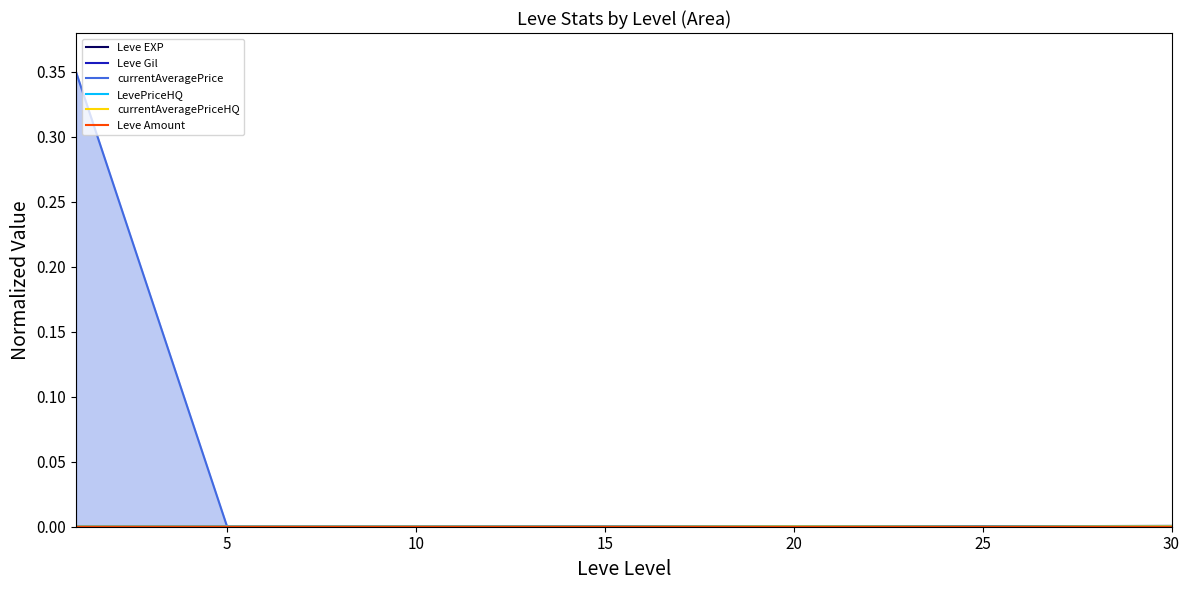

Reading left to right, list all the values displayed in this chart.

Leve EXP: 0.0	0.0	0.0	0.0	0.0	0.0	0.0
Leve Gil: 0.0	0.0	0.0	0.0	0.0	0.0	0.0
currentAveragePrice: 0.3	0.0	0.0	0.0	0.0	0.0	0.0
LevePriceHQ: 0.0	0.0	0.0	0.0	0.0	0.0	0.0
currentAveragePriceHQ: 0.0	0.0	0.0	0.0	0.0	0.0	0.0
Leve Amount: 0.0	0.0	0.0	0.0	0.0	0.0	0.0